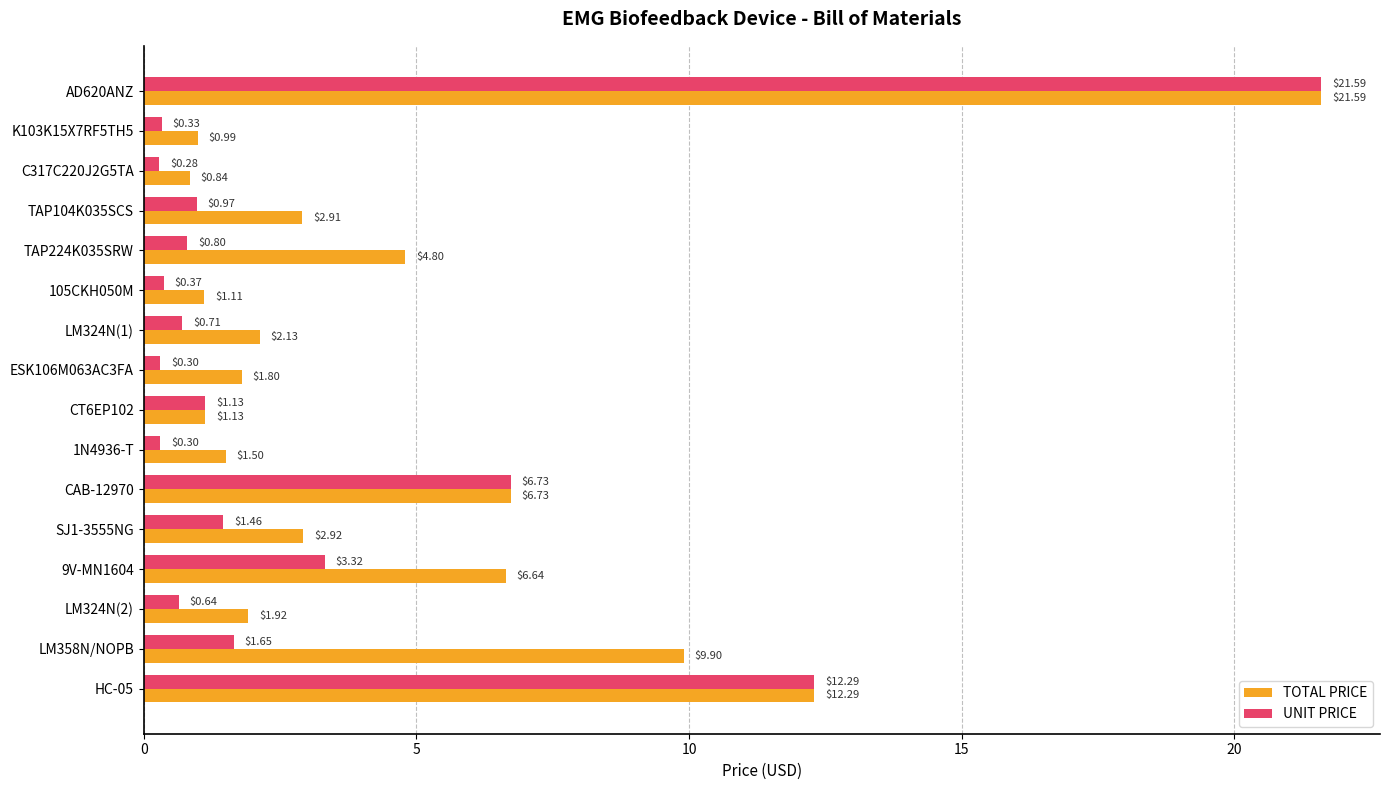

Rank the series at SJ1-3555NG from lowest to highest value.

UNIT PRICE, TOTAL PRICE